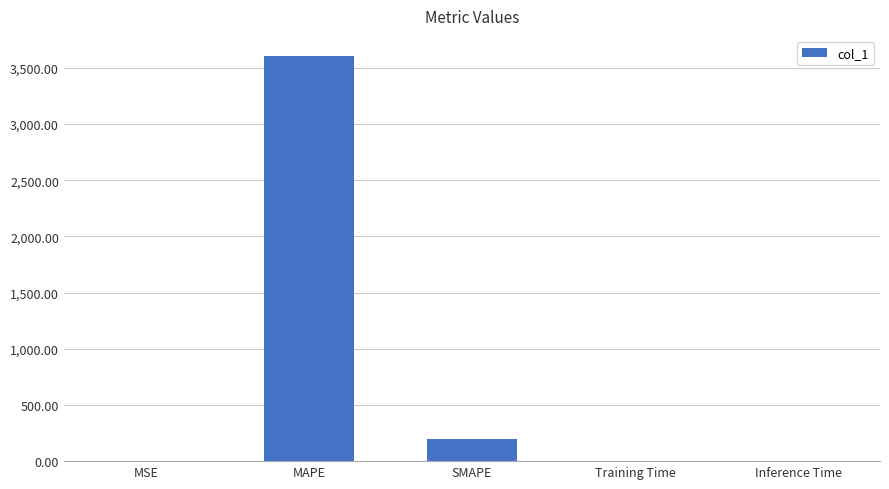

At which category does the chart reach its peak across all series?

MAPE